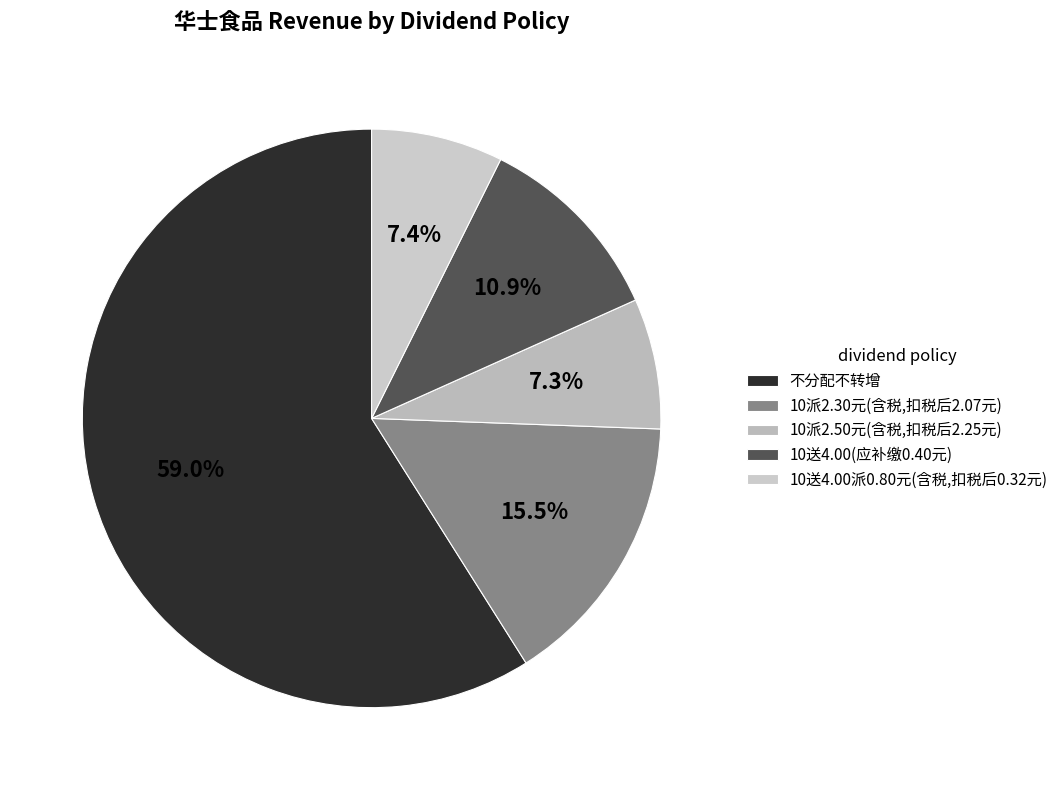

Is it true that 10派2.30元(含税,扣税后2.07元) is 29% of the pie?

False